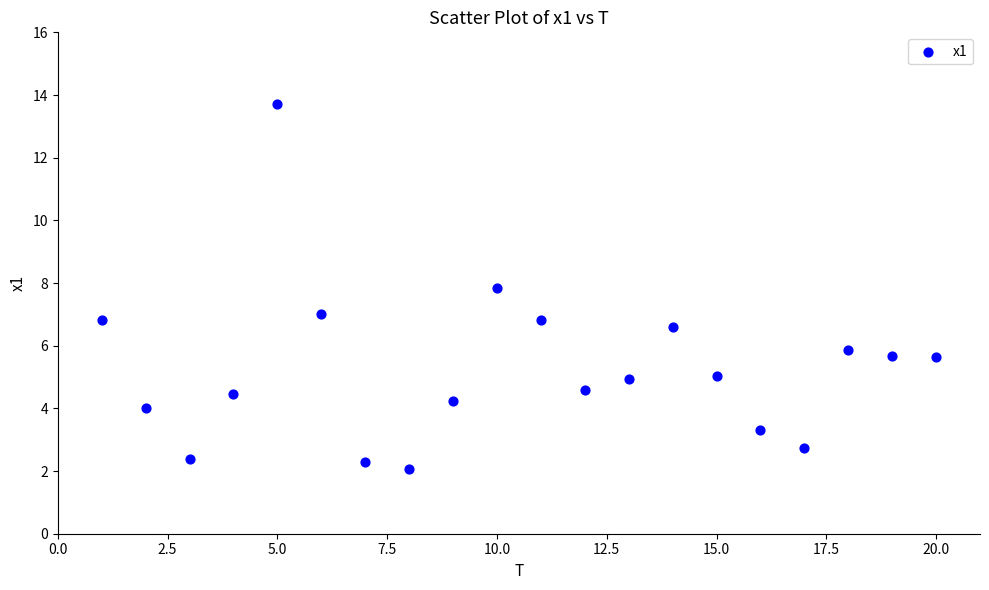

What is the range of Y values (max minus min)?

11.7